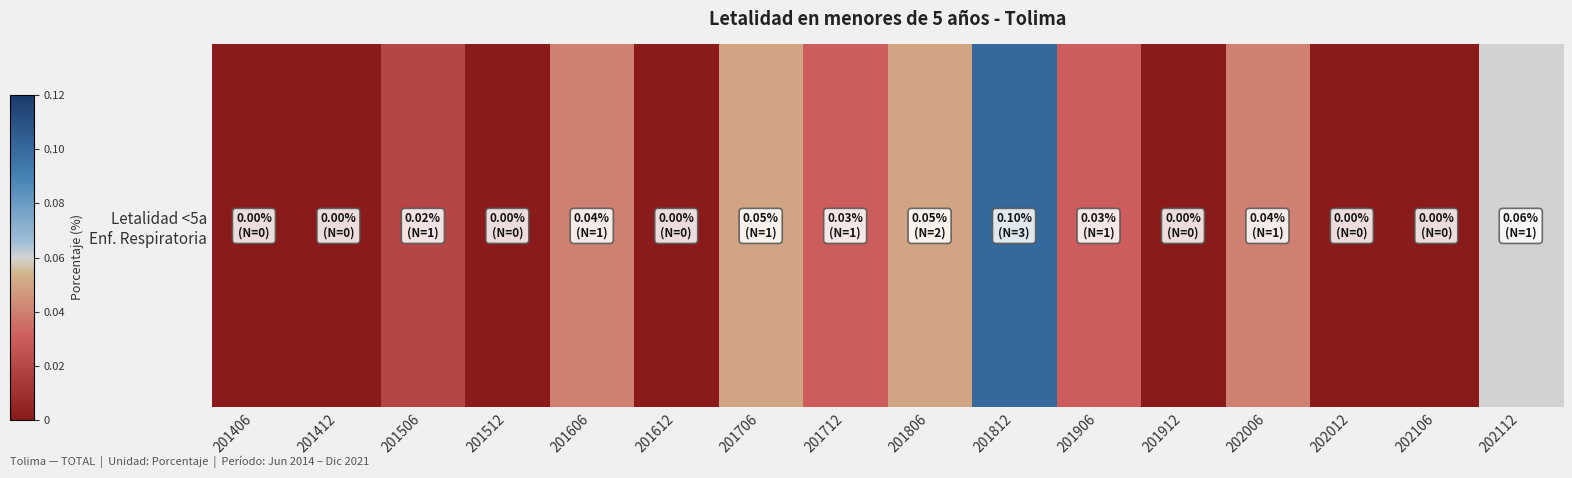

How many values are between 0 and 1?

16